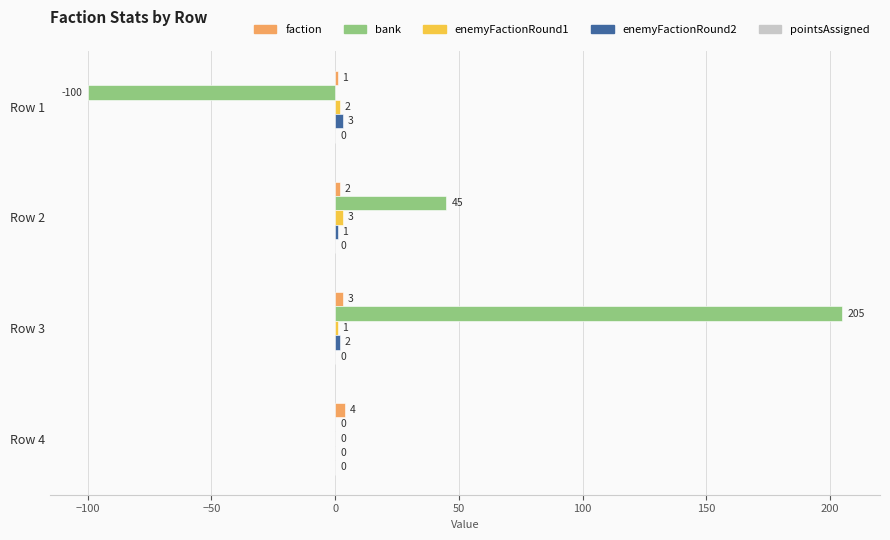

The bank series shows 45 at Row 2. True or false?

True